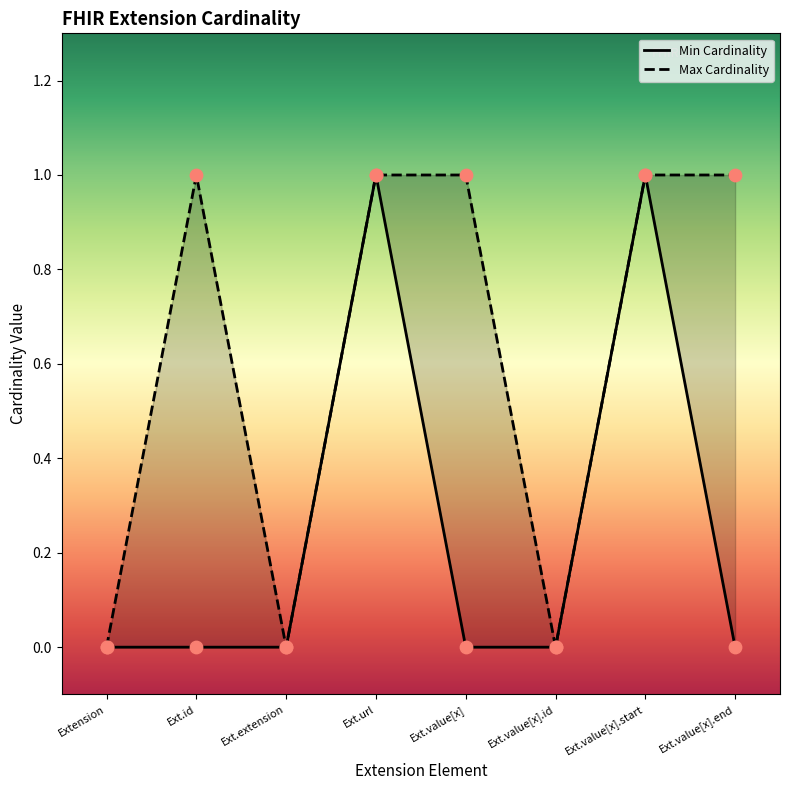

Is the value of Min Cardinality at Ext.value[x] greater than the value of Max Cardinality at Ext.value[x].start?

No